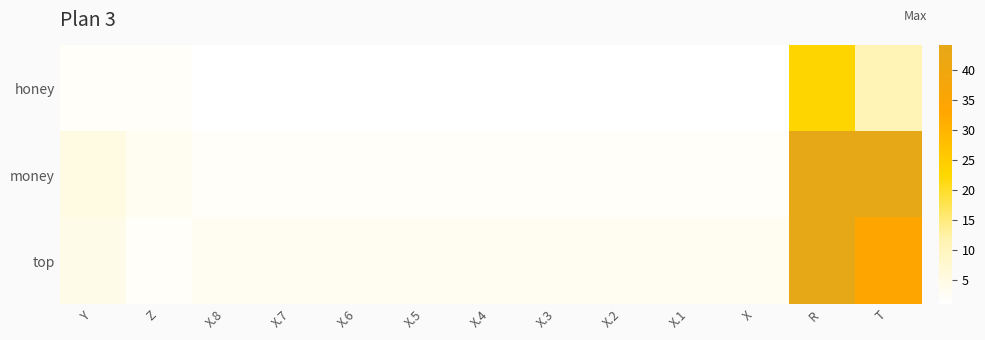

Which series has the largest total across all categories?

money